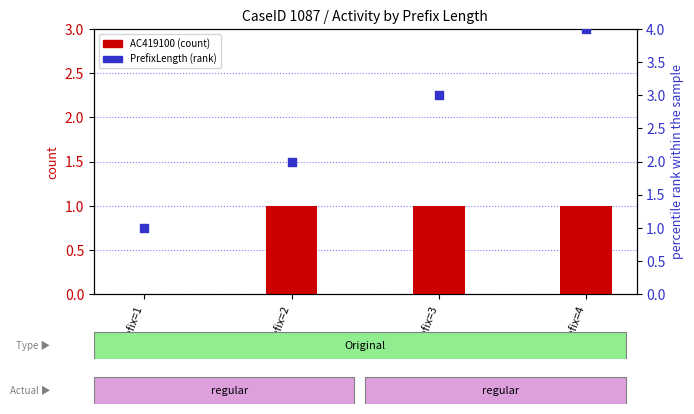

Which series contains the highest Y value?

PrefixLength_scatter